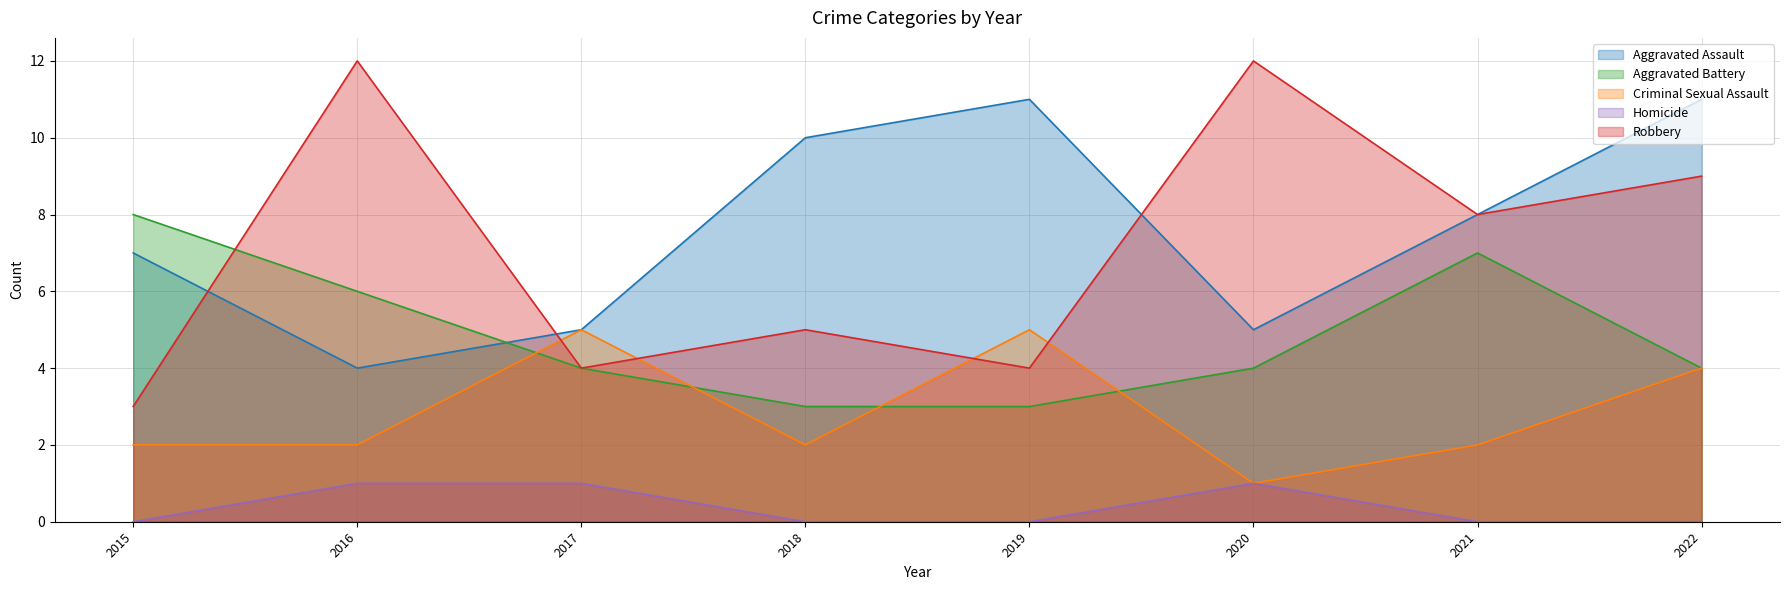

Reading left to right, list all the values displayed in this chart.

Aggravated Assault: 7	4	5	10	11	5	8	11
Aggravated Battery: 8	6	4	3	3	4	7	4
Criminal Sexual Assault: 2	2	5	2	5	1	2	4
Homicide: 0	1	1	0	0	1	0	0
Robbery: 3	12	4	5	4	12	8	9